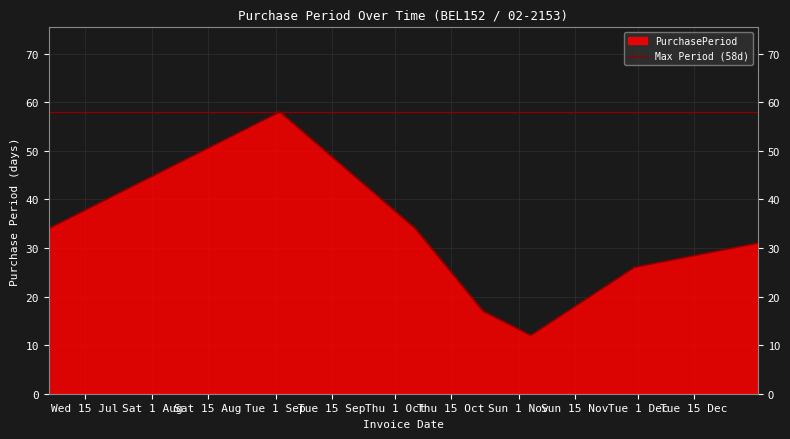

What is the difference between the maximum and minimum values?

46